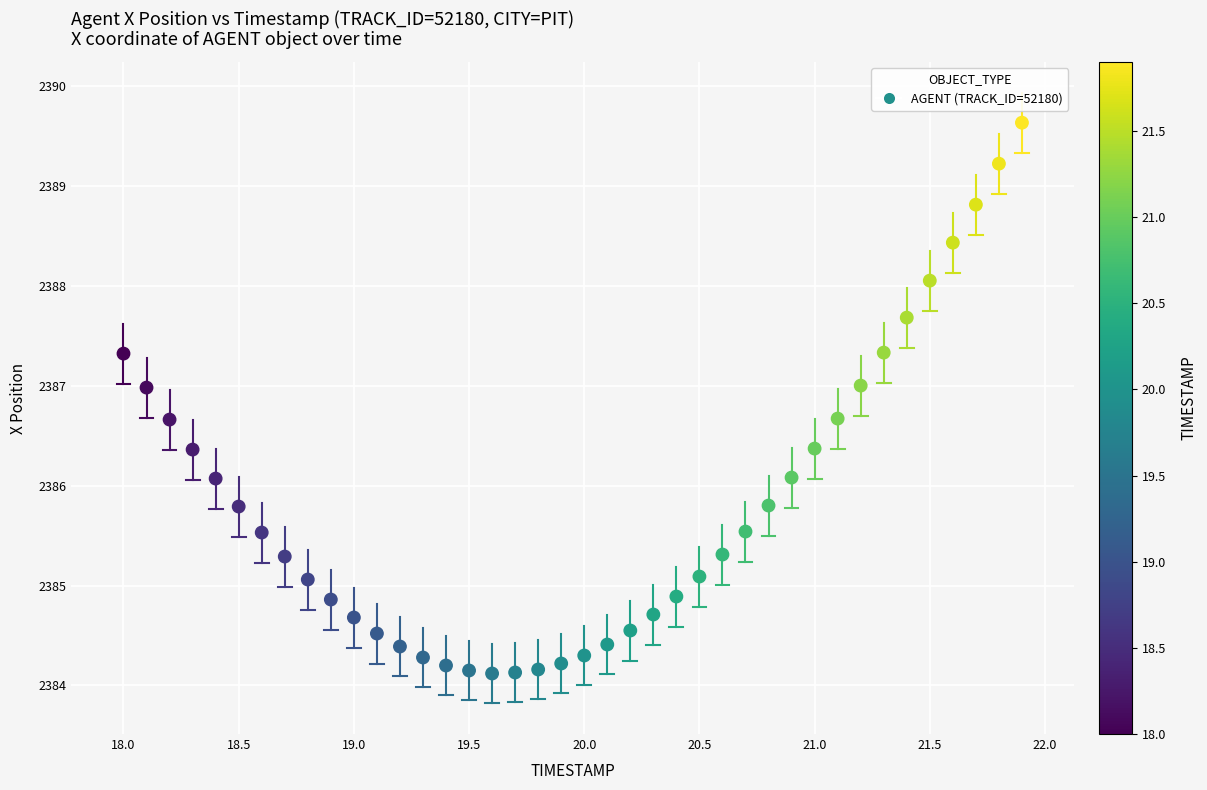

What is the range of X values (max minus min)?

3.9